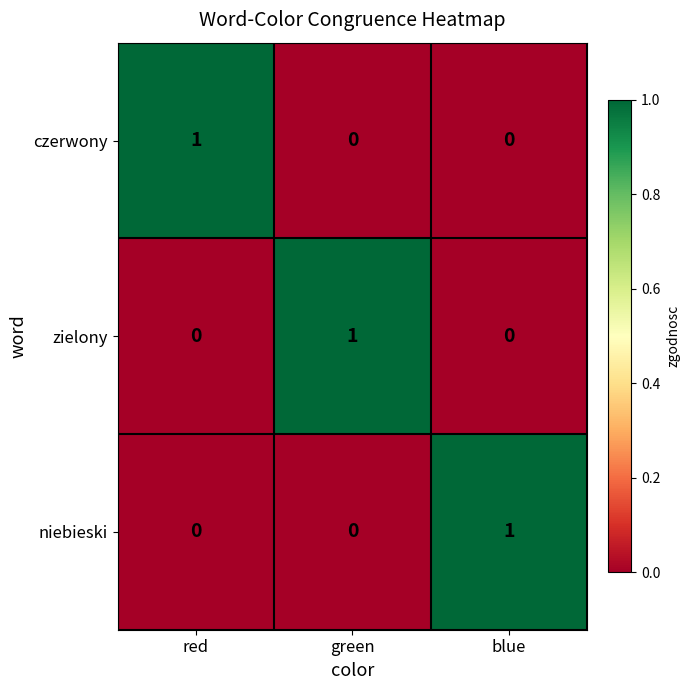

How many distinct data groups are displayed?

3